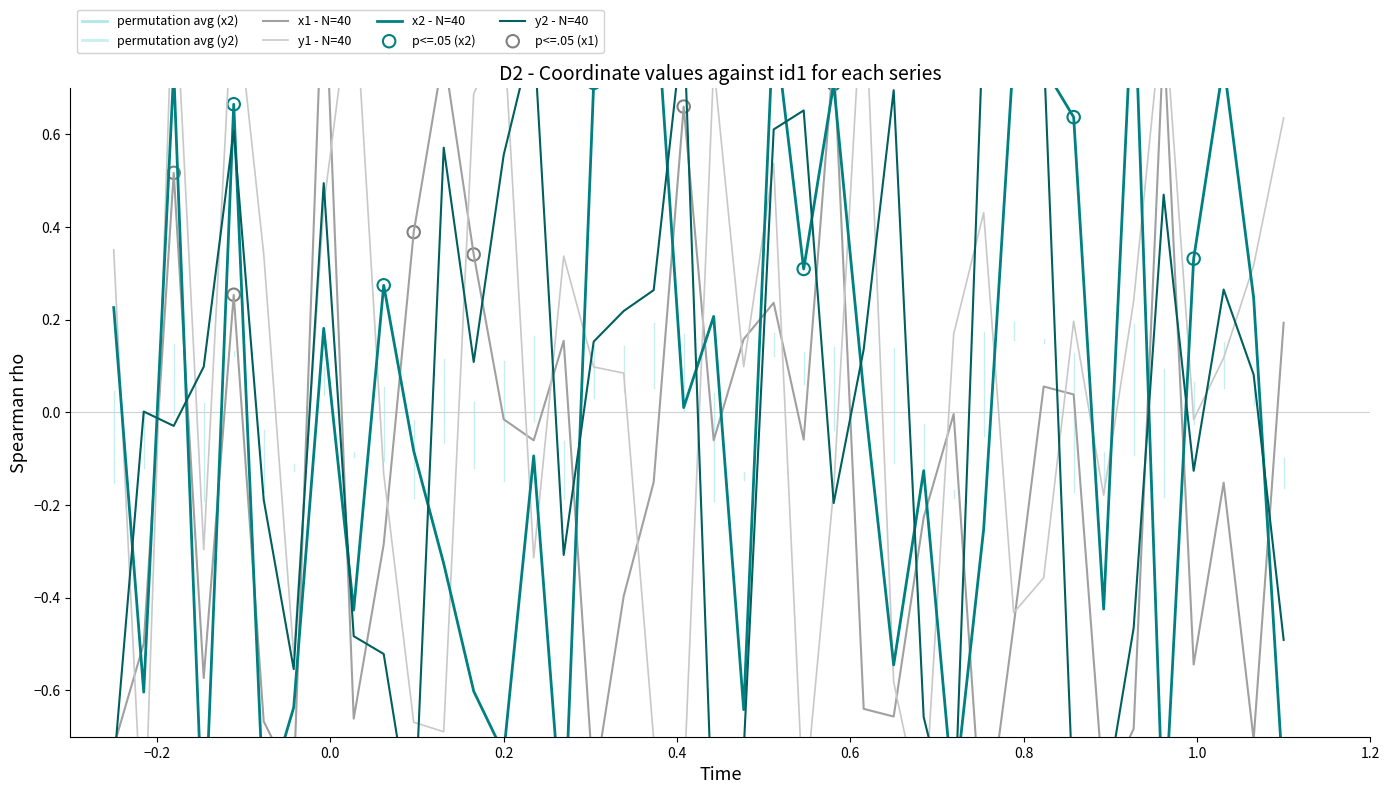

Which series has the largest Y range (max minus min)?

y1